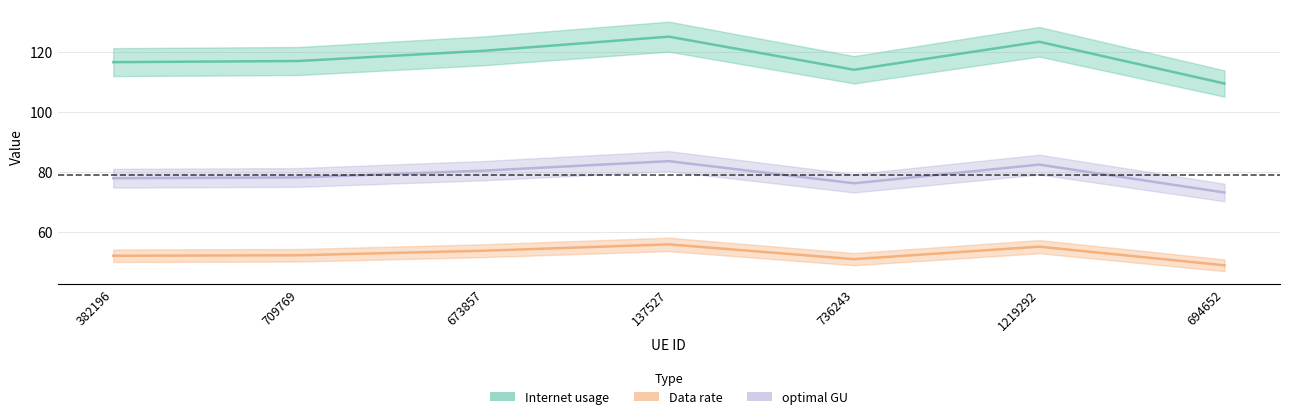

At which category does the chart reach its peak across all series?

137527